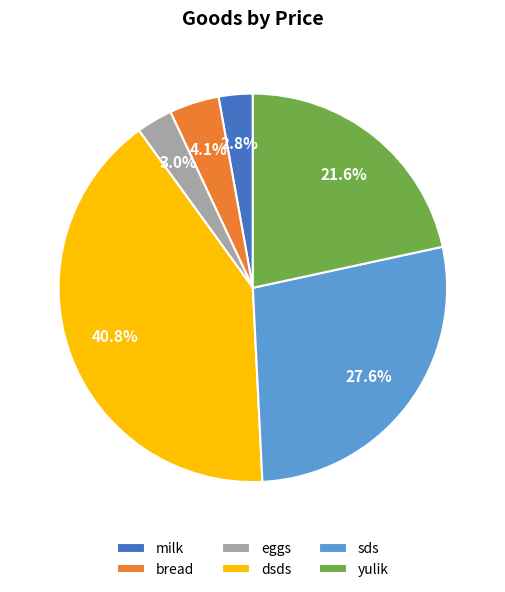

What percentage is NOT represented by milk?

97.2%